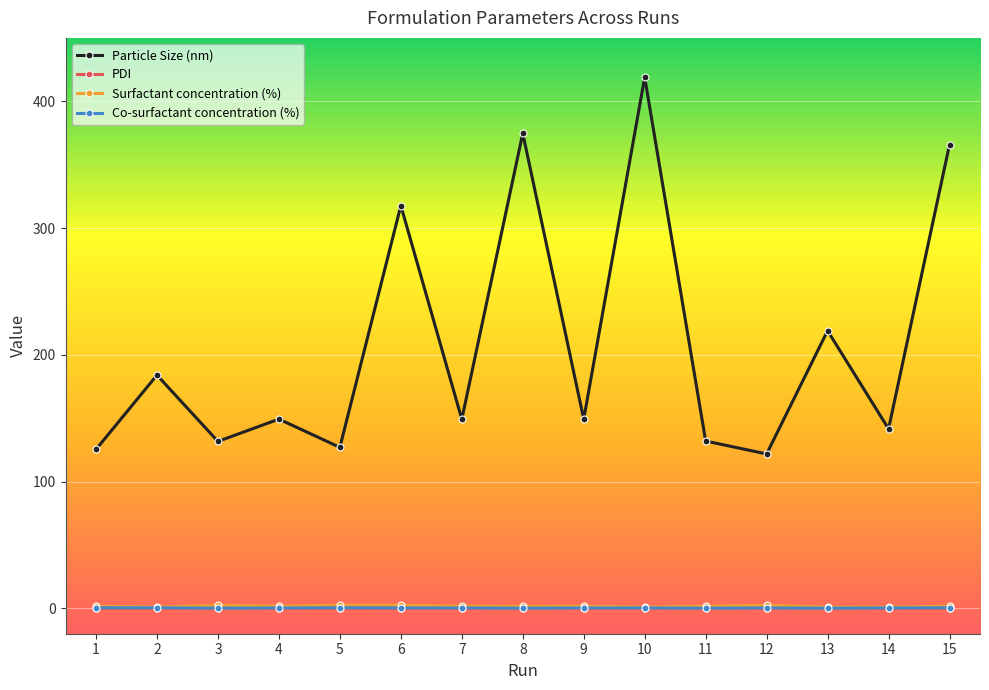

The Surfactant concentration (%) series shows 1.0 at 14. True or false?

True